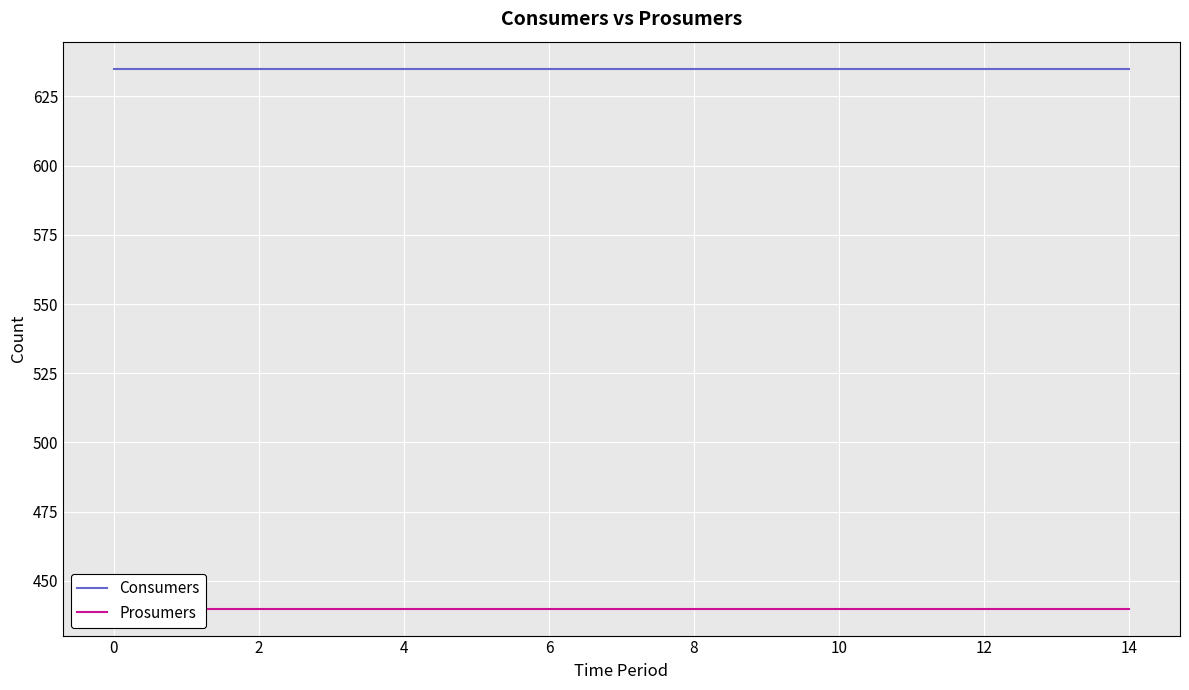

True or false: Consumers and Prosumers cross at least once.

False